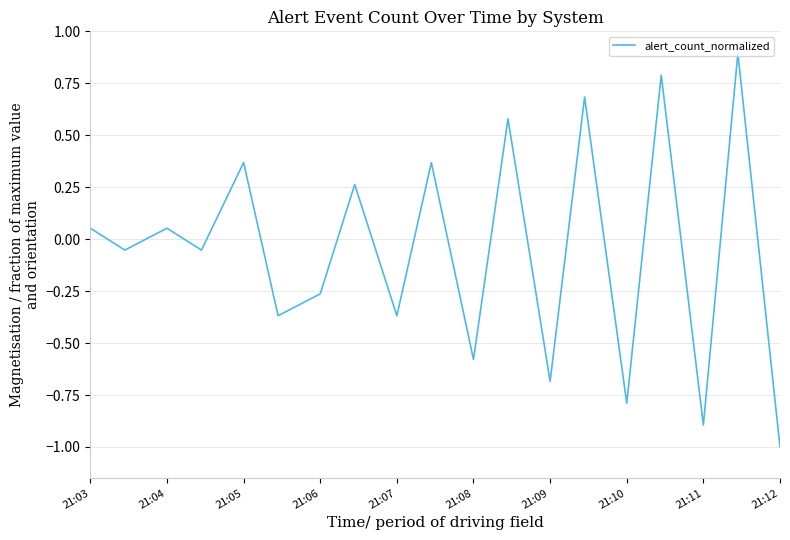

What is the greatest value displayed?

1.0